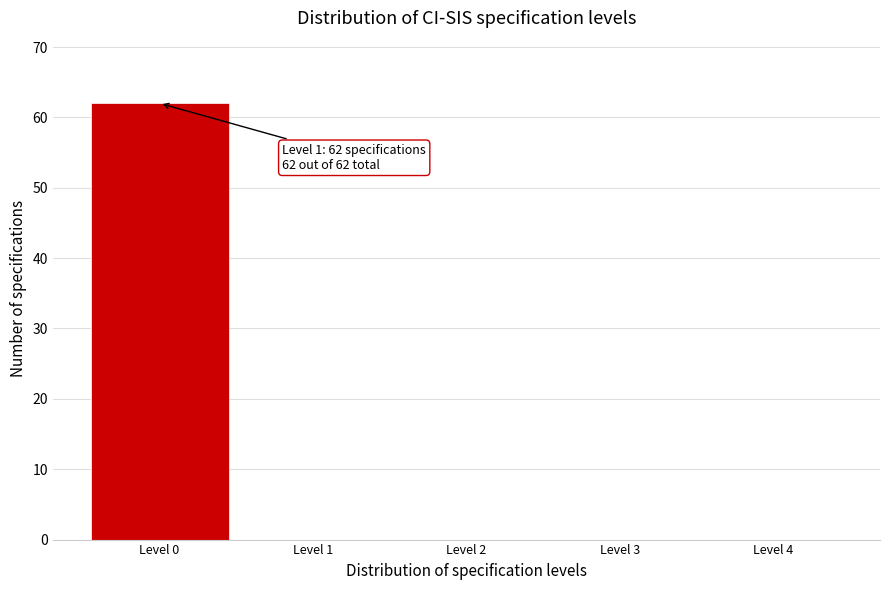

Reading left to right, extract all data points from this chart.

Level 0=62	Level 1=0	Level 2=0	Level 3=0	Level 4=0